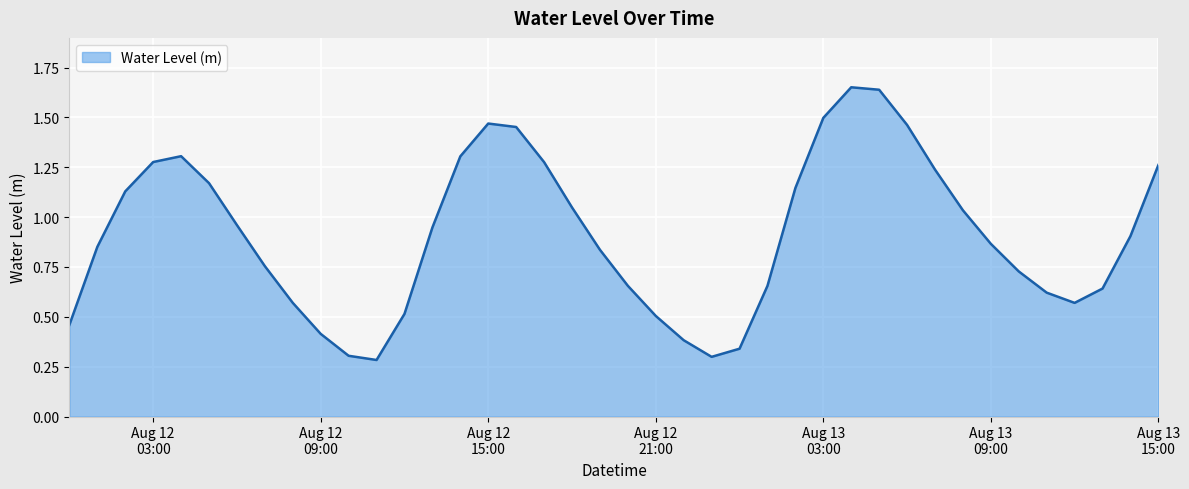

How many lines are shown in the chart?

1